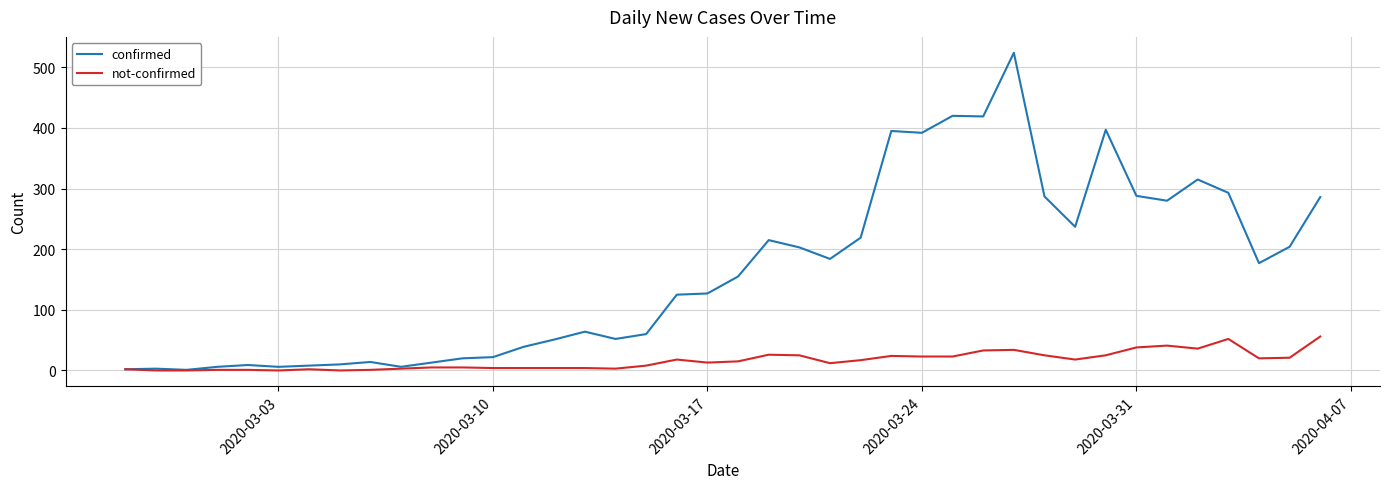

Rank the series by their average value, from highest to lowest.

confirmed, not-confirmed